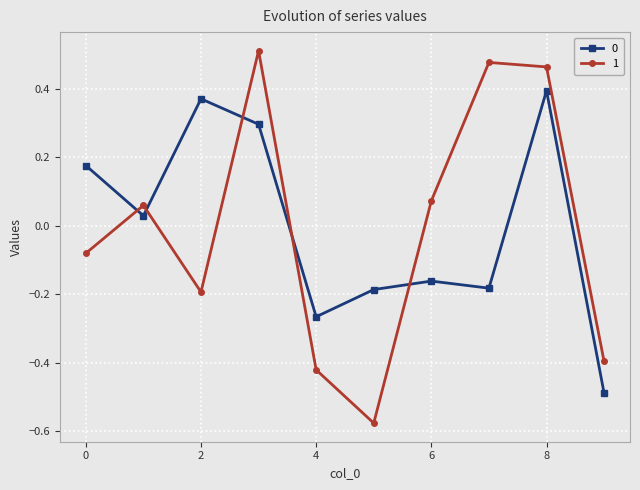

How many intersections are there between 0 and 1?

5